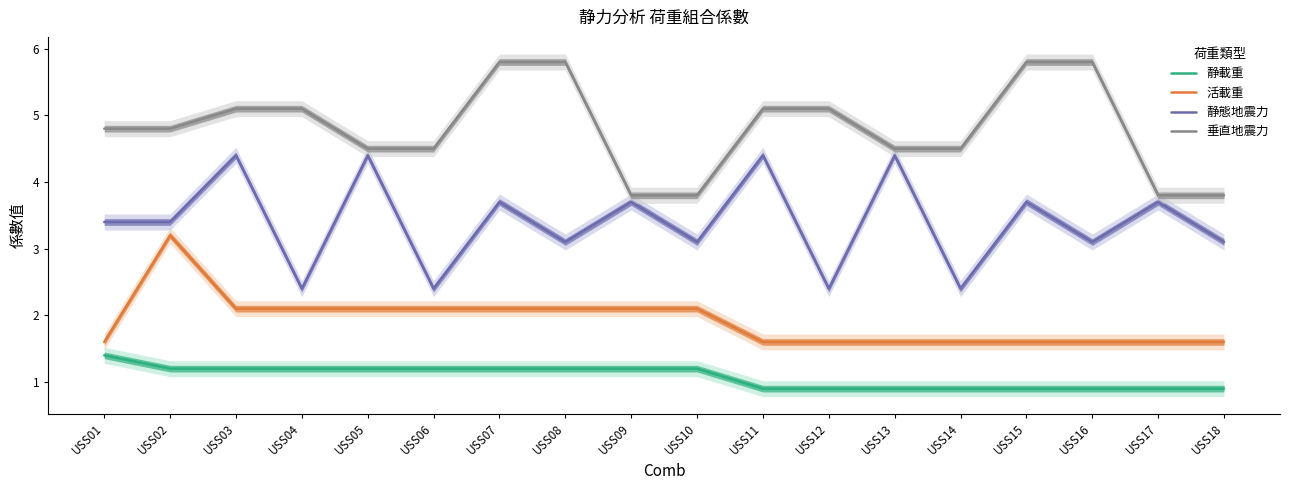

Which series has the largest total across all categories?

垂直地震力